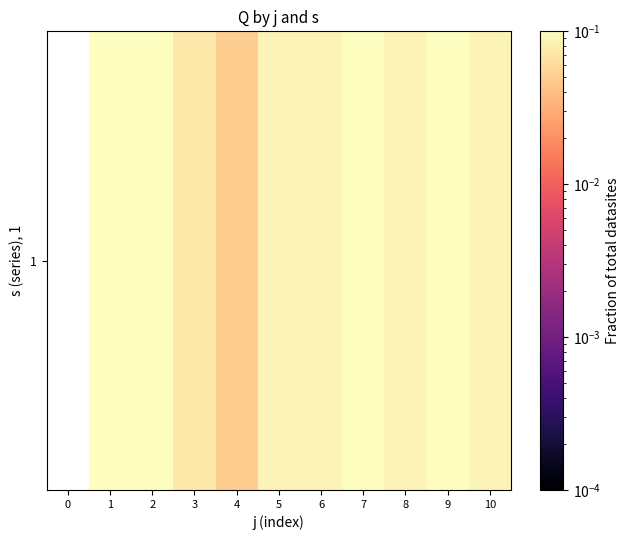

What is the sum of the values at 6 and 7?

0.2